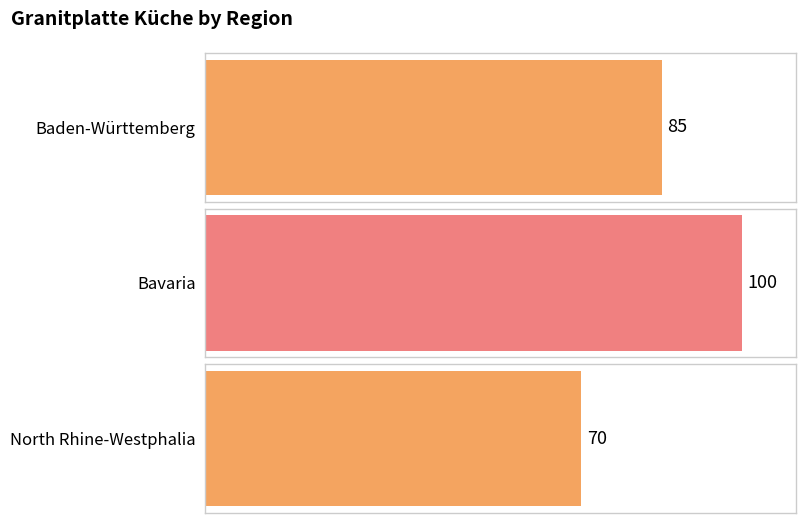

Count the number of categories in the chart.

3